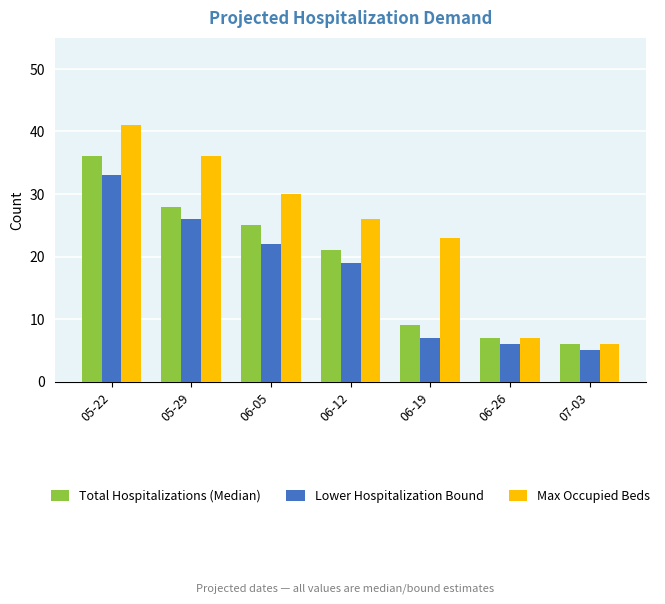

At which label does Max Occupied Beds first exceed 26?

05-22